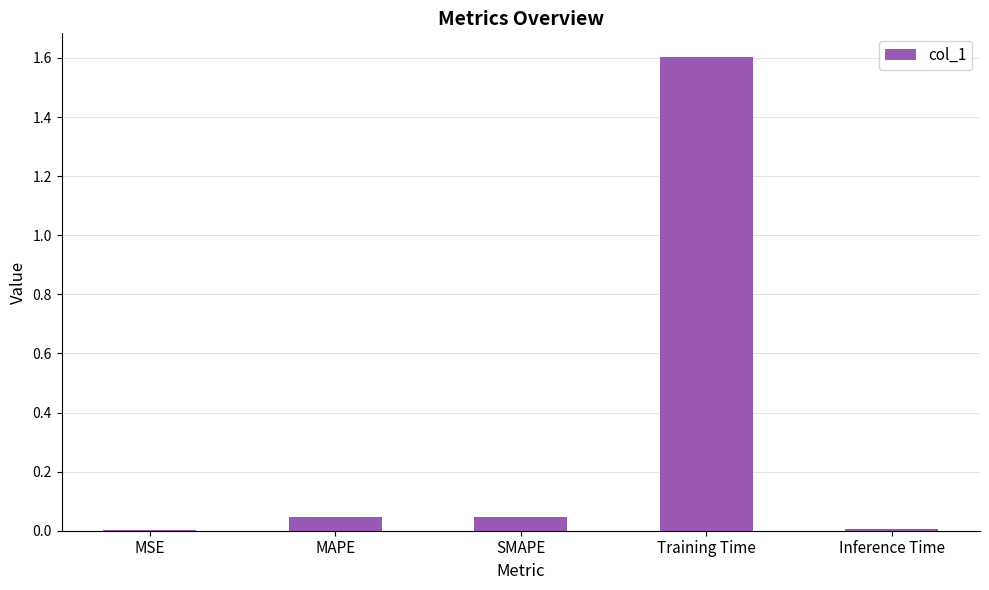

Between Training Time and Inference Time, which is larger?

Training Time